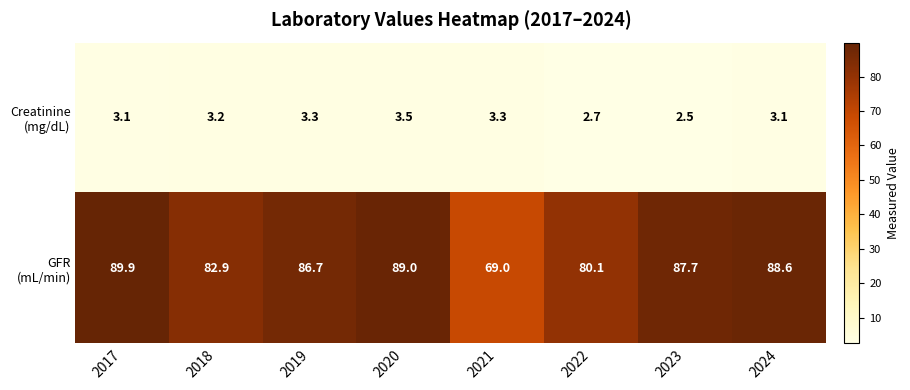

What is the difference between the highest and lowest values at 2018?

79.7